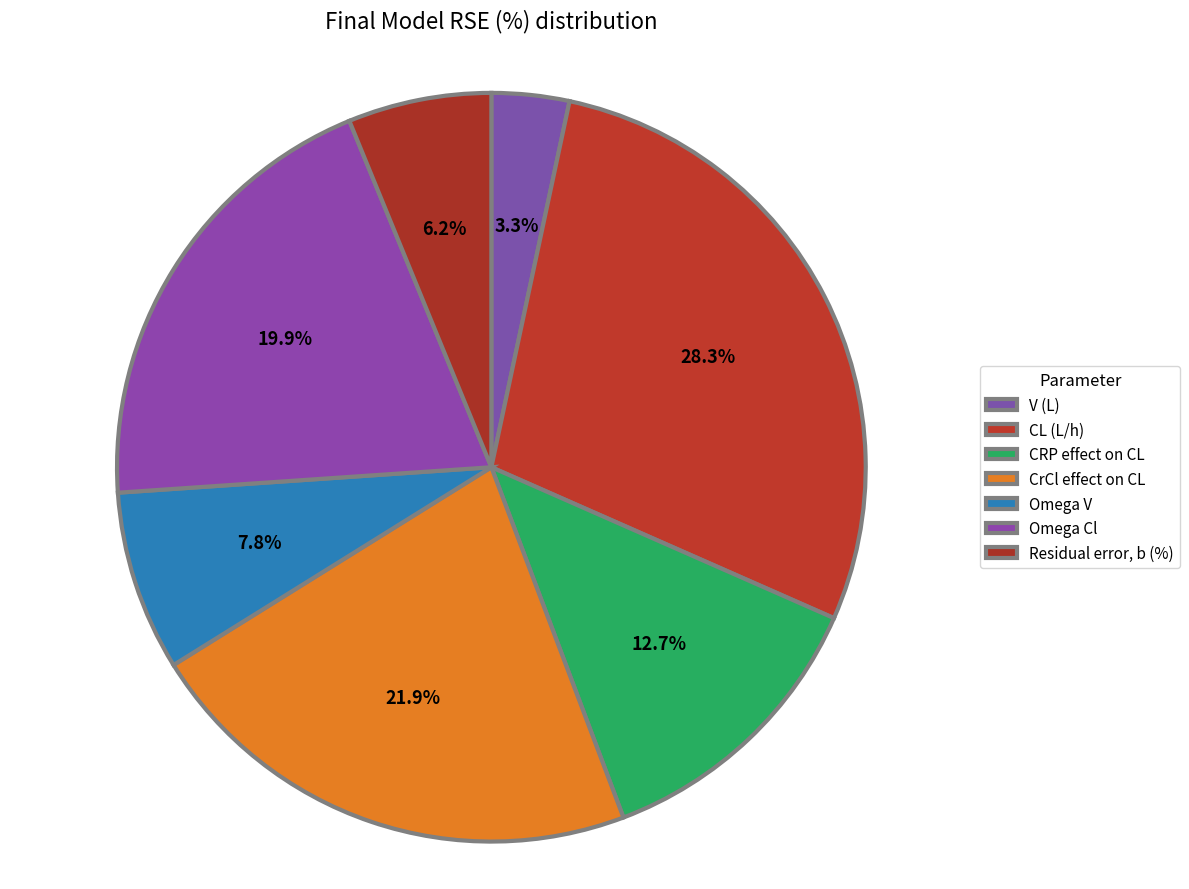

What percentage is the Omega V slice, to the nearest percent?

8%